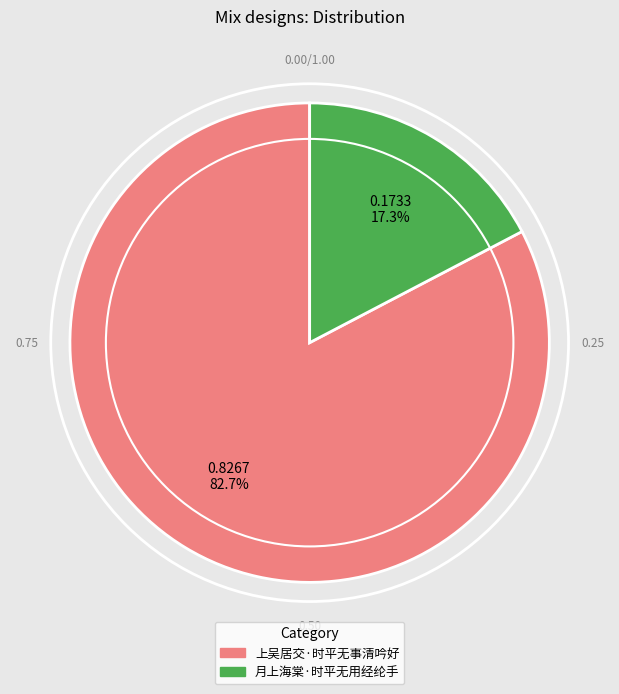

Approximately how many times larger is the value at 上吴居交·时平无事清吟好 compared to 月上海棠·时平无用经纶手?

4.8